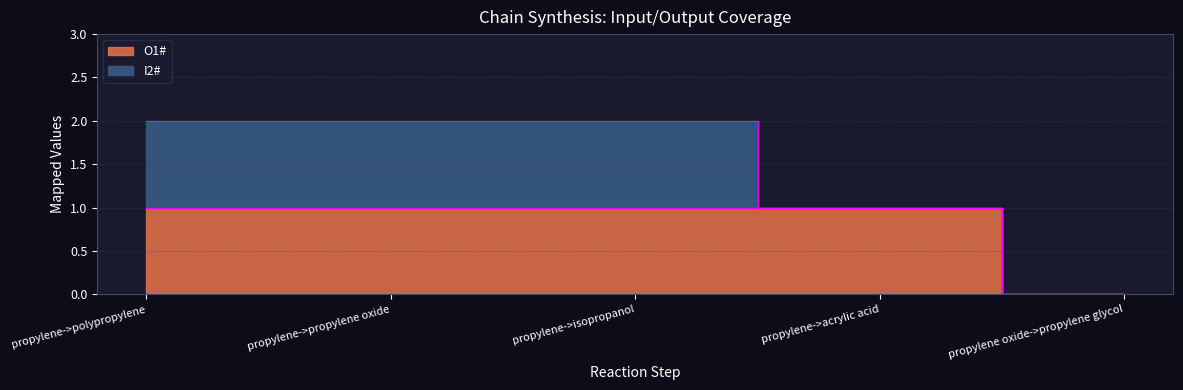

Count the number of categories in the chart.

5